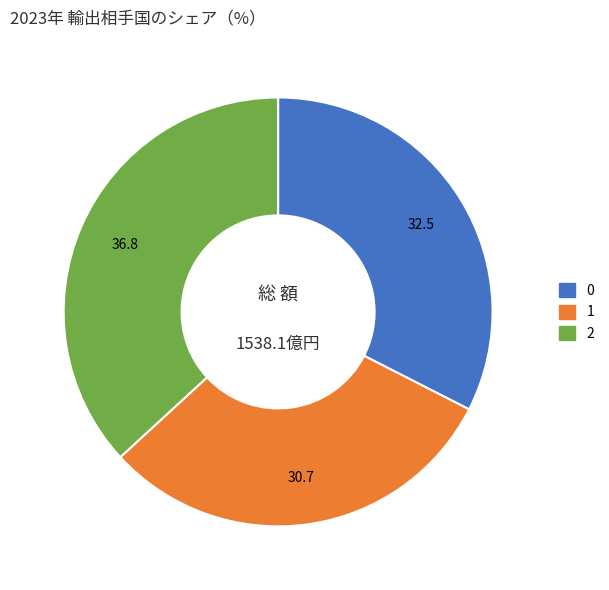

Does any single category account for the majority?

No